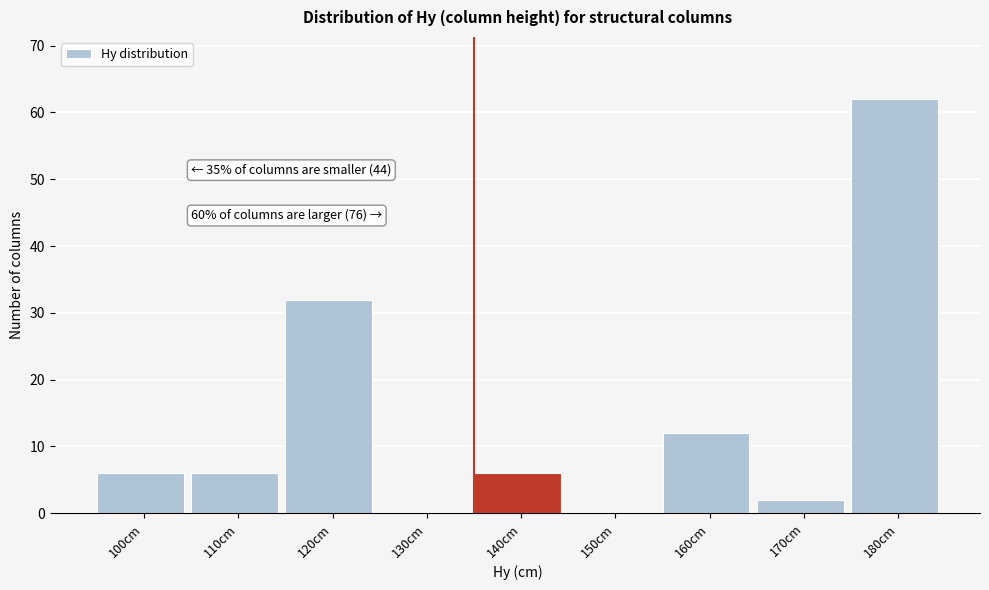

Reading left to right, list all the values displayed in this chart.

100cm=6	110cm=6	120cm=32	130cm=0	140cm=6	150cm=0	160cm=12	170cm=2	180cm=62